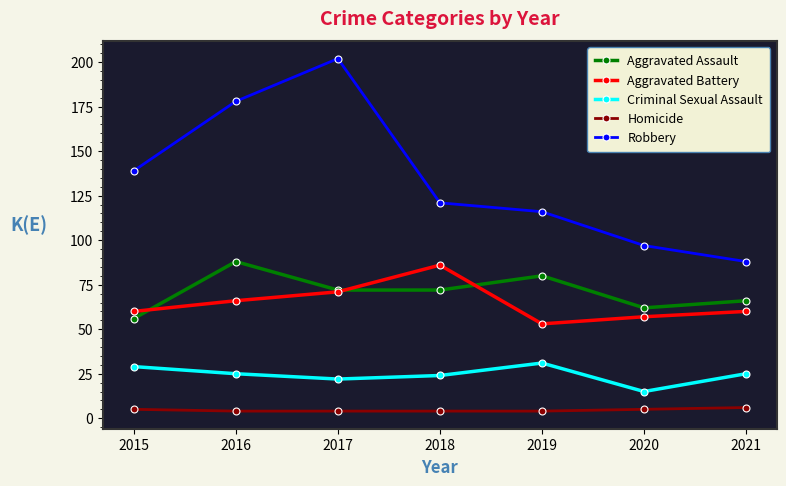

True or false: Aggravated Battery and Homicide intersect in this chart.

False